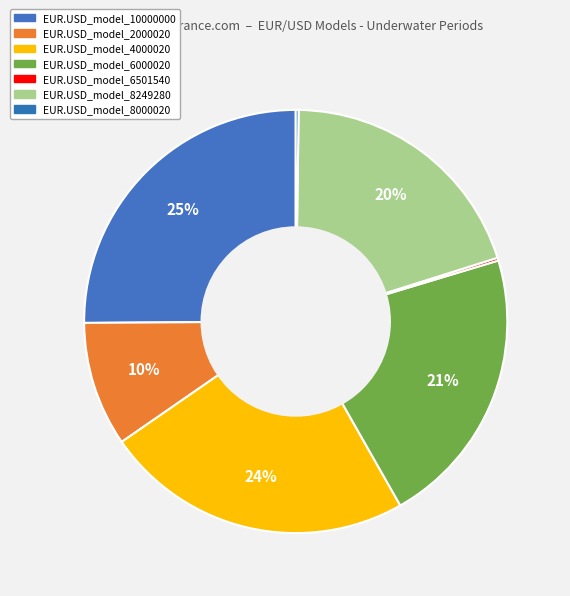

What is the largest slice in the pie chart?

EUR.USD_model_10000000